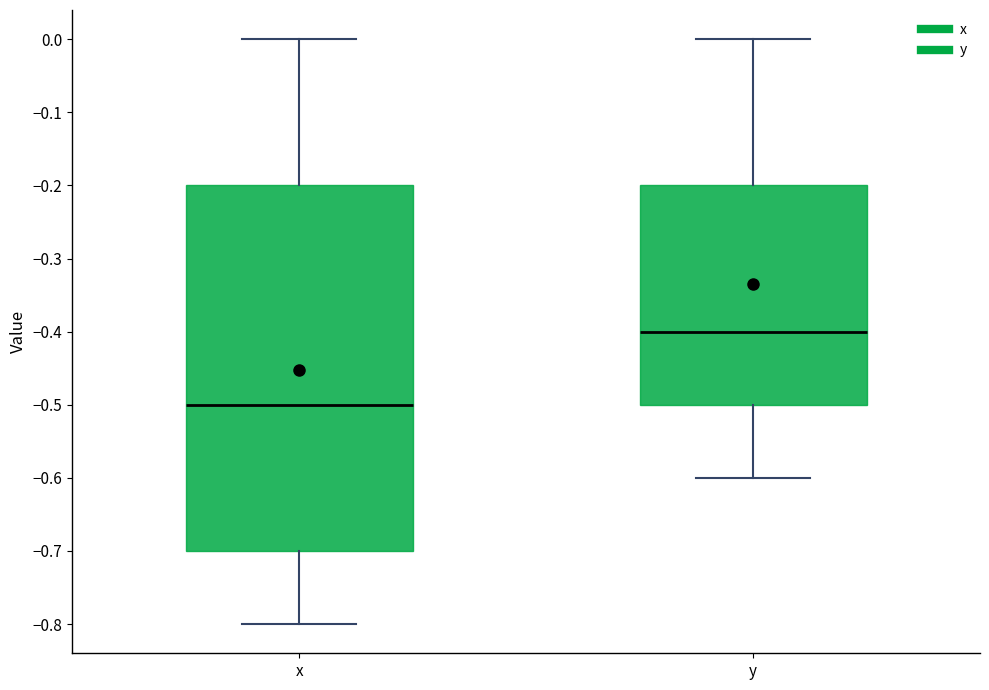

Where is the upper edge of the box for x on the y-axis? The values are not printed on the chart, so give them approximately, as read against the axis.

-0.2